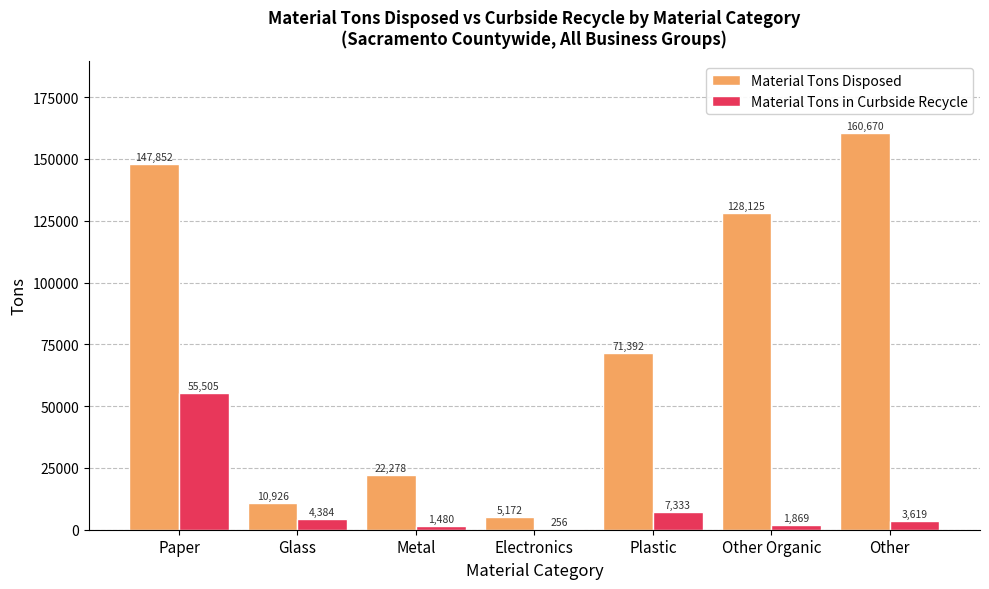

Does the chart contain stacked bars?

No